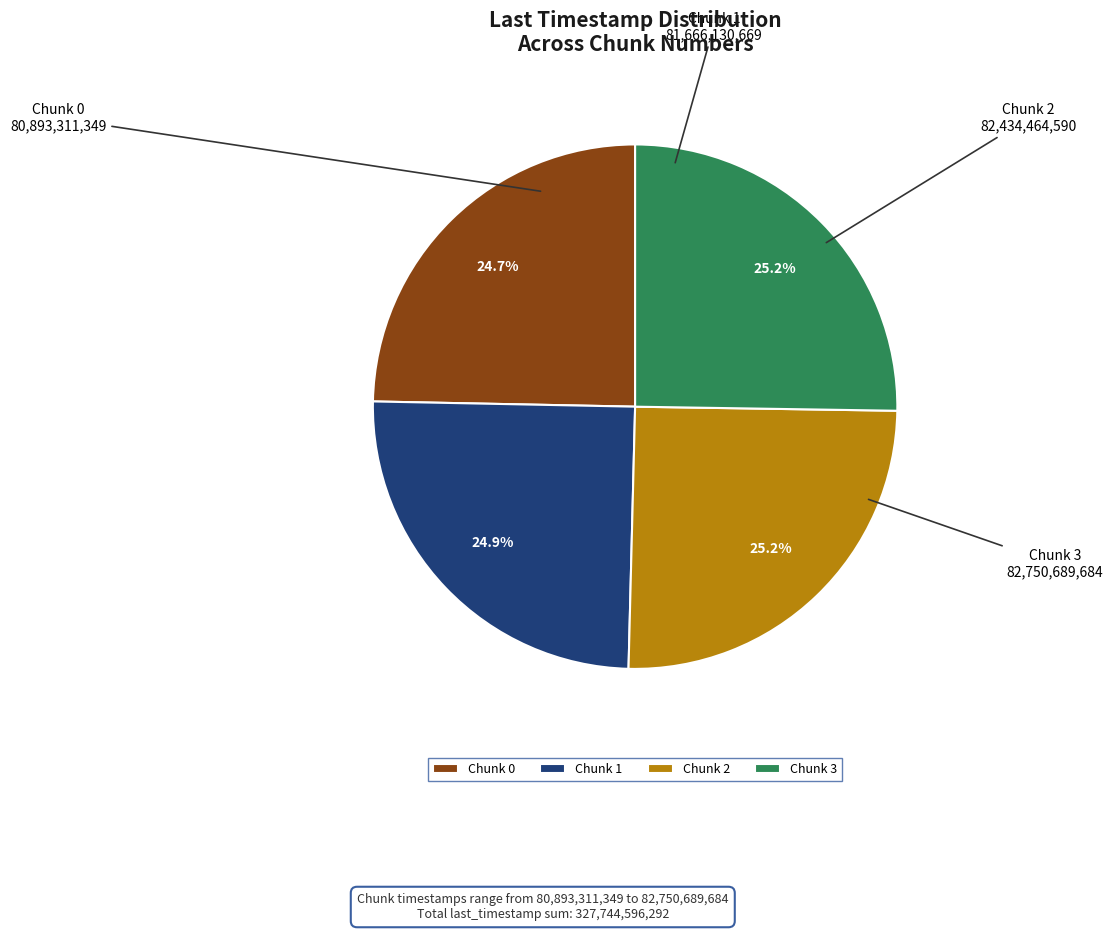

Does any single category account for the majority?

No